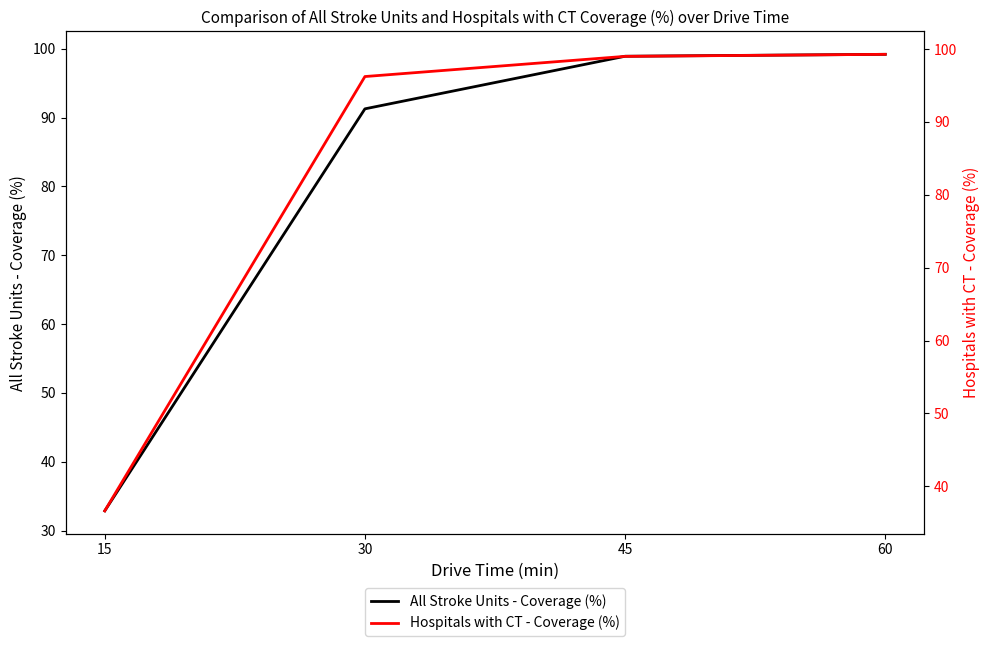

Reading left to right, extract all data points from this chart.

All Stroke Units - Coverage (%): 32.9	91.3	98.9	99.2
Hospitals with CT - Coverage (%): 36.6	96.2	99.0	99.3